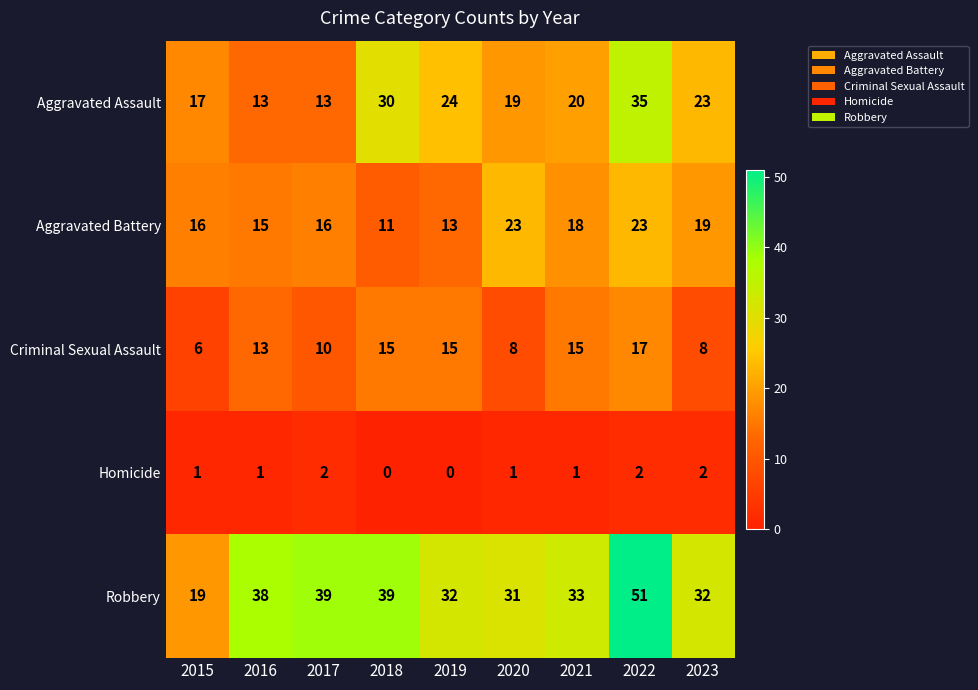

Is it true that Criminal Sexual Assault equals 15 at 2021?

True